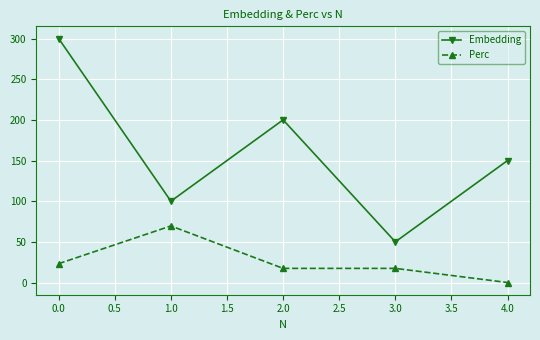

What is the value of the Perc point at the 3rd from the left?

17.4